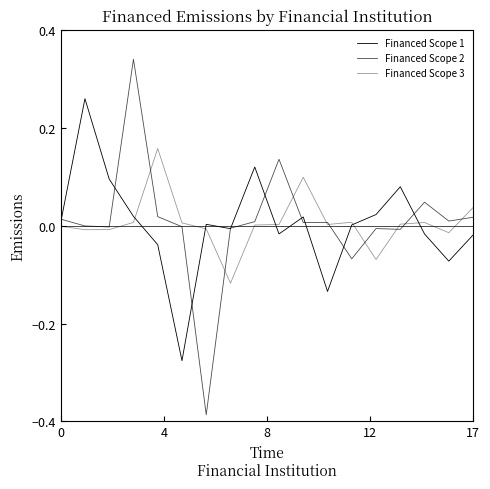

Rank the series by their maximum value, from highest to lowest.

Financed Scope 2, Financed Scope 1, Financed Scope 3